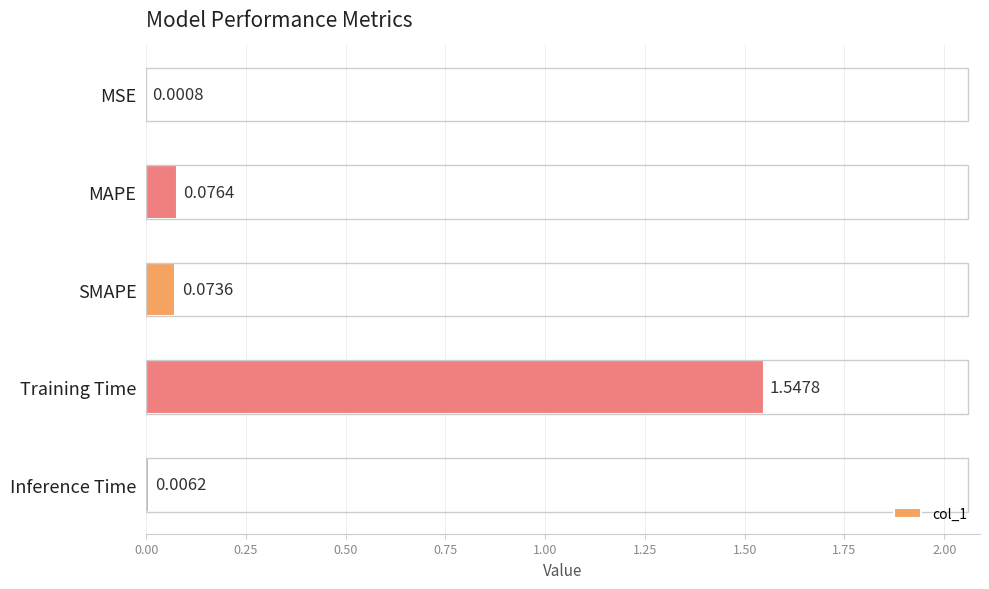

Count the number of data series in this chart.

1